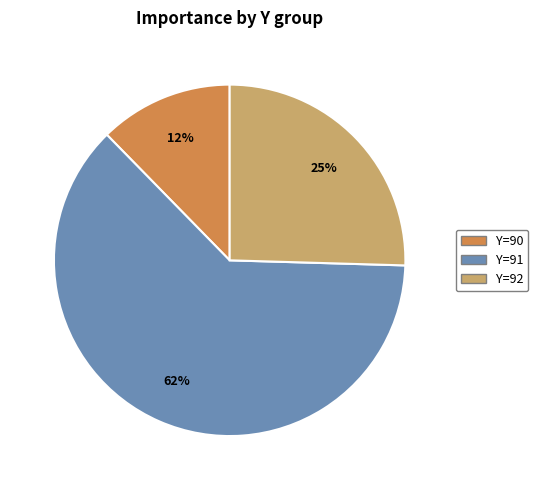

Does any single category account for the majority?

Yes